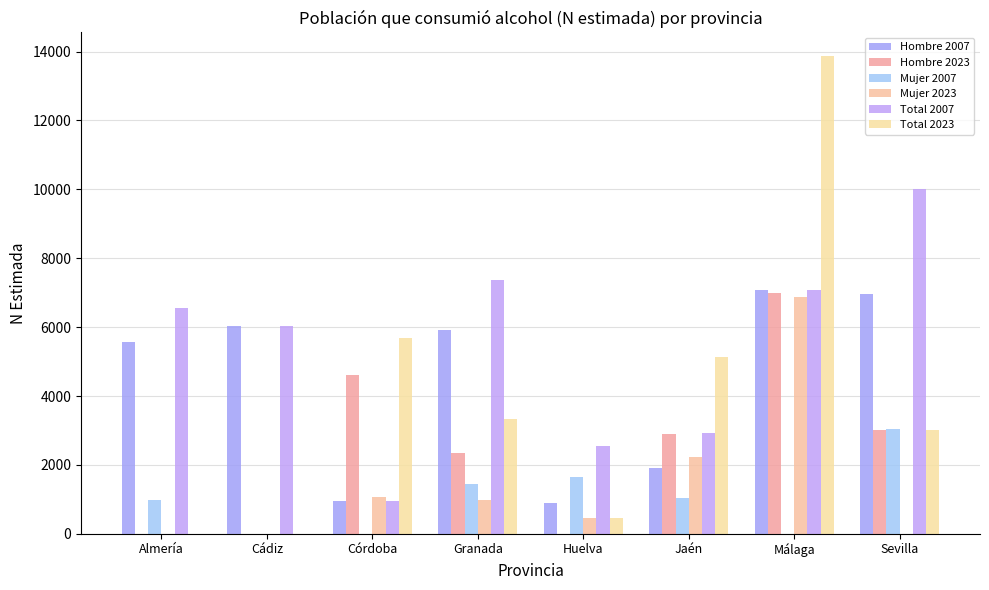

Between Granada and Sevilla, which is larger?

Sevilla